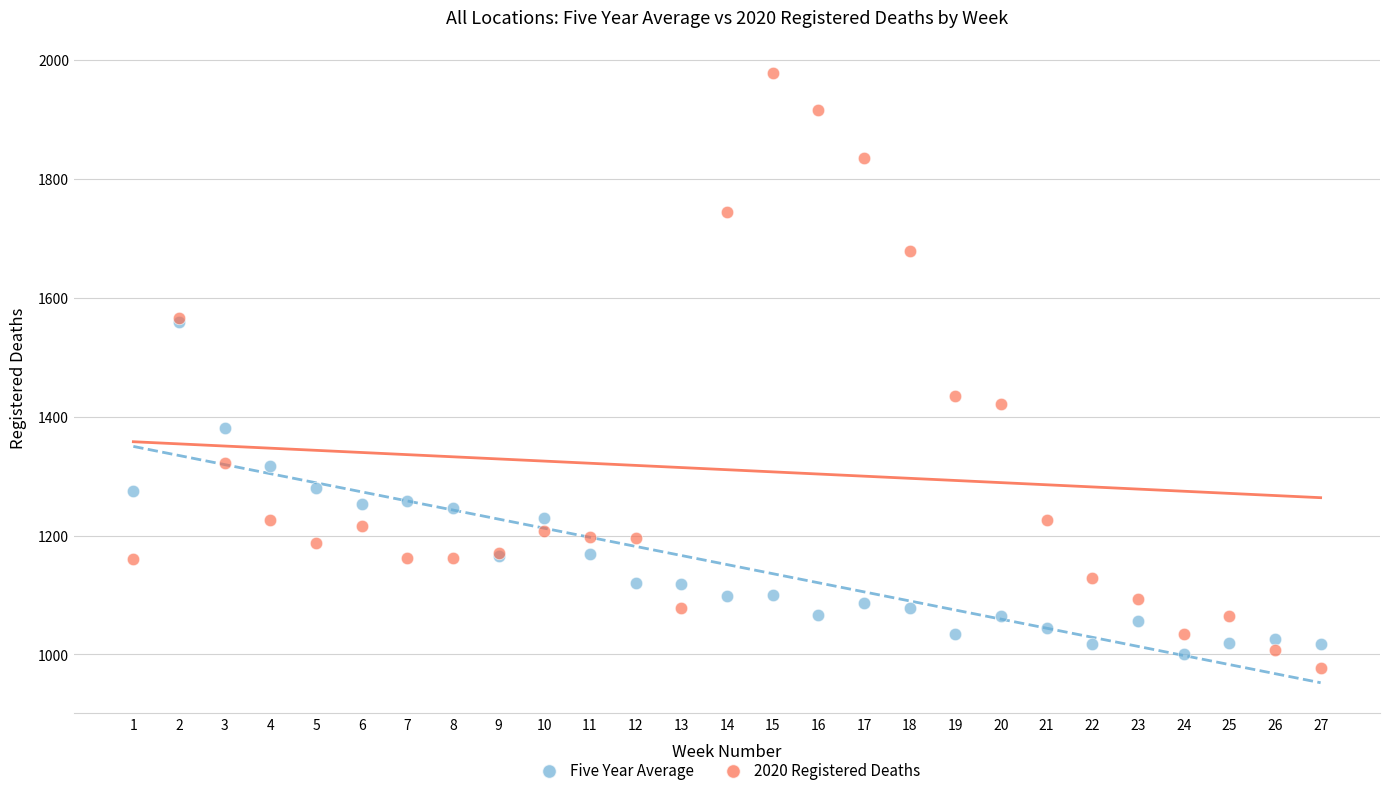

Across all series, what Y value is closest to 1478?

1435